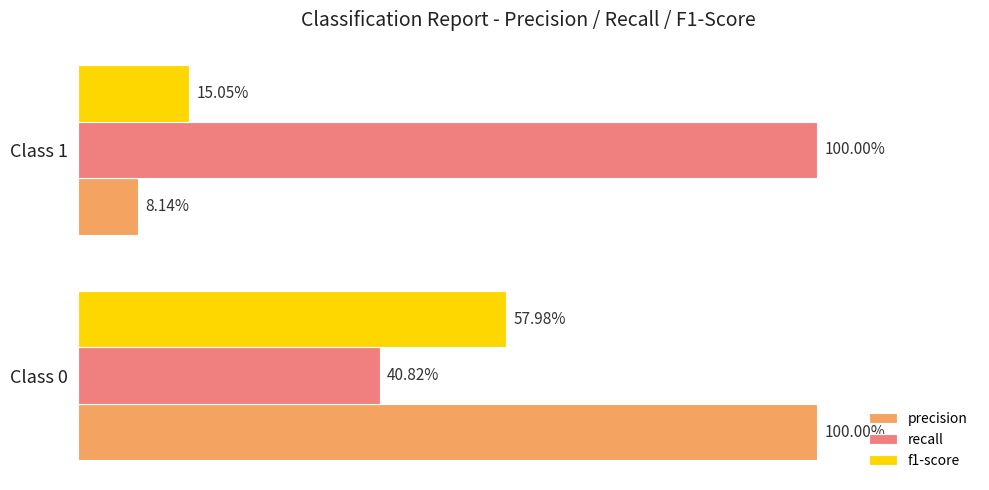

Rank the series by their maximum value, from lowest to highest.

f1-score, precision, recall